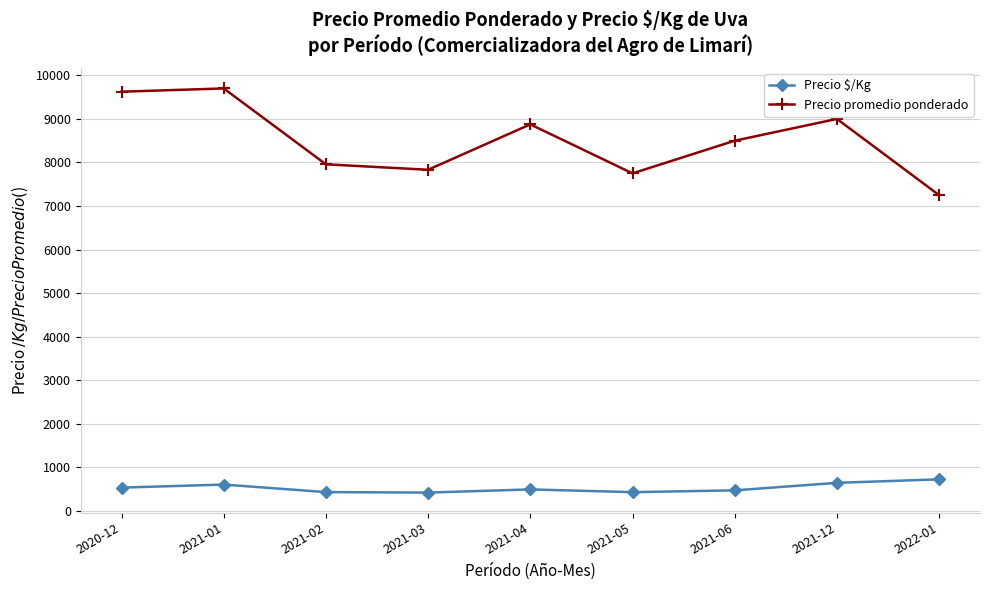

What is the average value of the Precio promedio ponderado series?

8499